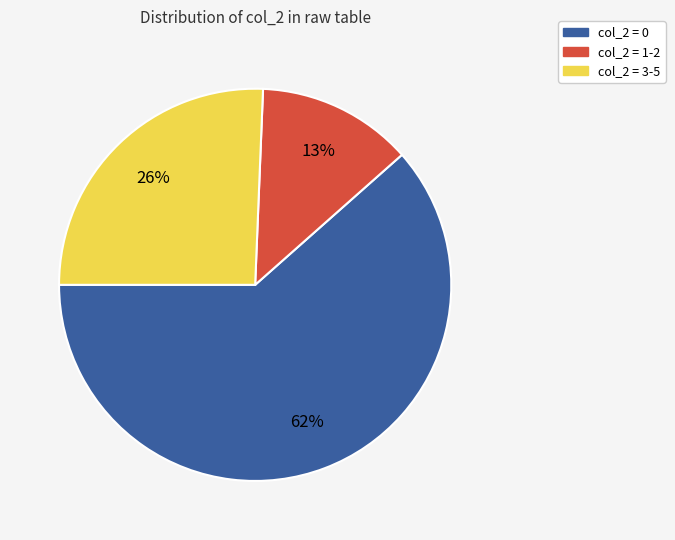

To the nearest percent, what is the combined percentage of col_2 = 0 and col_2 = 3-5?

87%